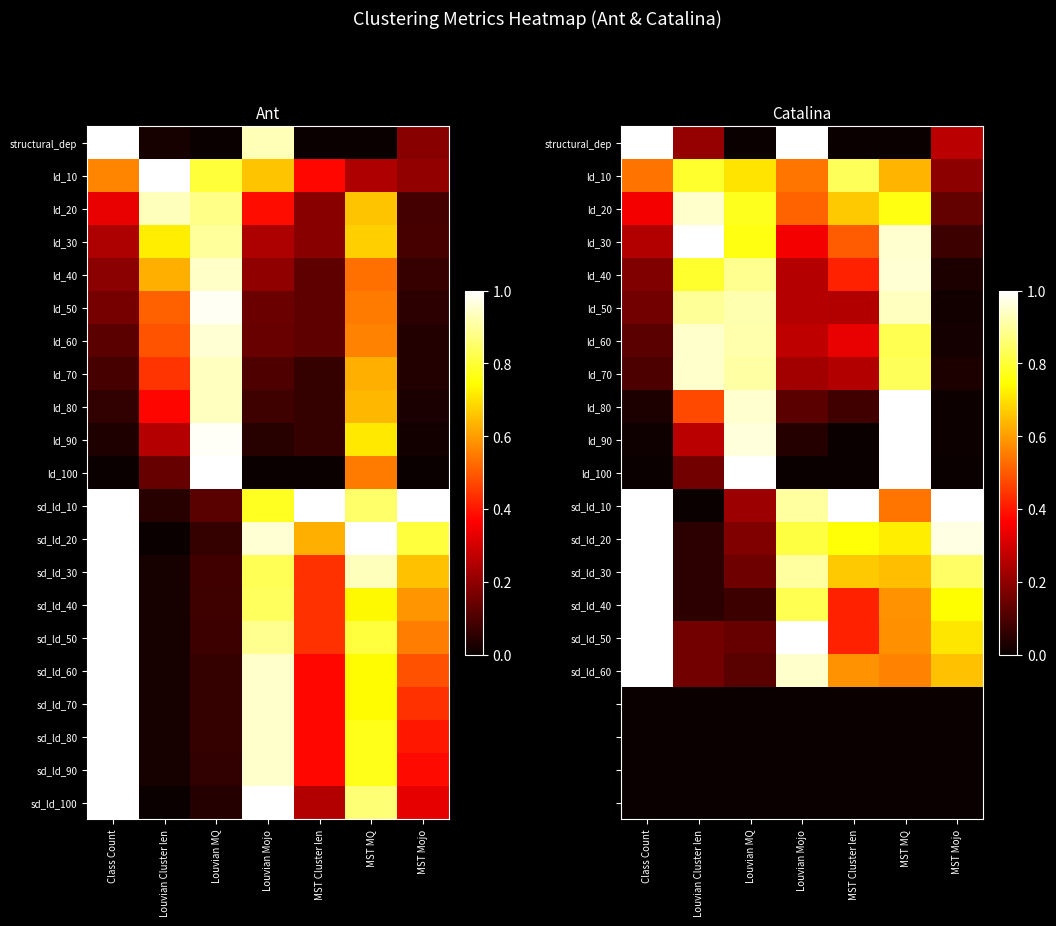

Is the value of ld_90 at MST MQ greater than the value of ld_40 at Louvian MQ?

Yes